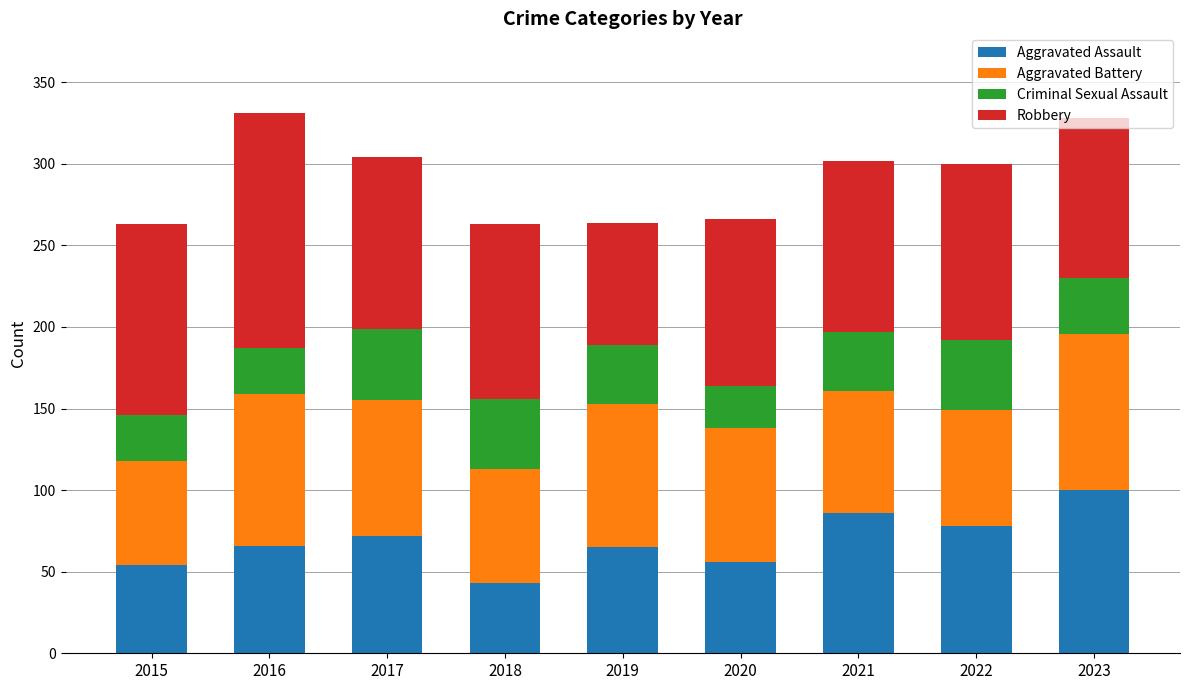

True or false: Aggravated Assault has a value of 74 at 2020.

False